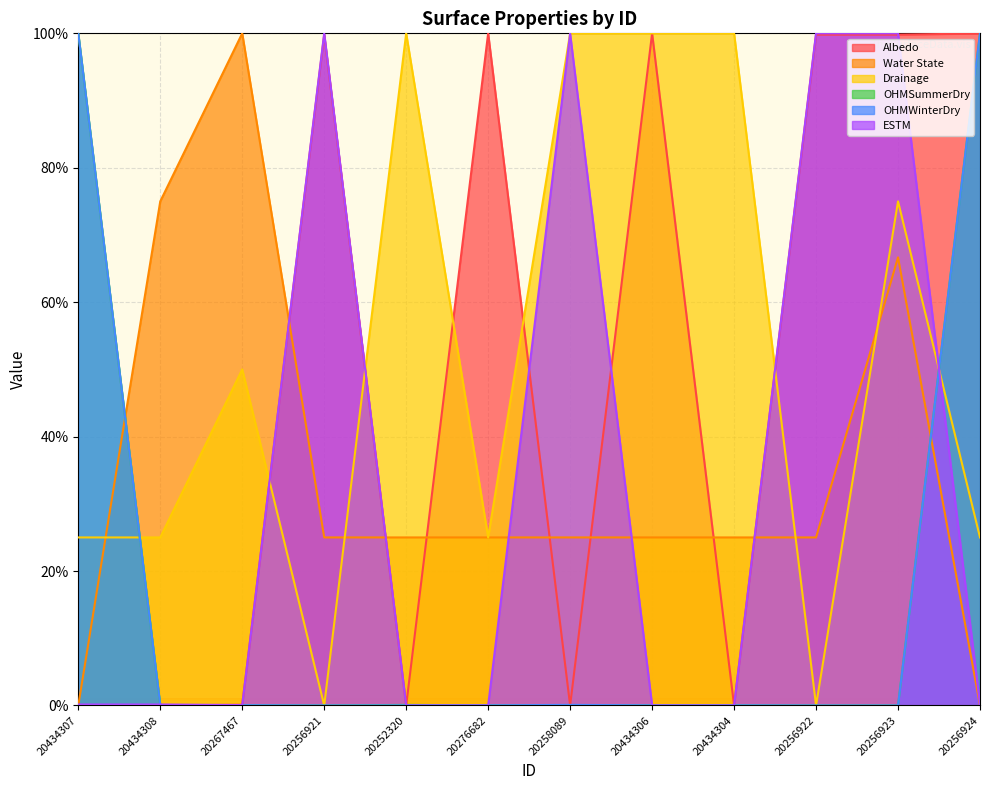

Reading left to right, transcribe all the data shown in this chart.

Albedo: 0.0	0.0	0.1	99.8	0.0	100.0	0.0	100.0	0.0	99.8	99.8	100.0
Water State: 0.0	75.0	100.0	25.0	25.0	25.0	25.0	25.0	25.0	25.0	66.7	0.0
Drainage: 25.0	25.0	50.0	0.0	100.0	25.0	100.0	100.0	100.0	0.0	75.0	25.0
OHMSummerDry: 100.0	0.0	0.0	0.0	0.1	0.0	0.0	0.0	0.0	0.0	0.0	100.0
OHMWinterDry: 100.0	0.0	0.0	0.0	0.0	0.0	0.1	0.0	0.0	0.0	0.0	100.0
ESTM: 0.1	0.1	0.1	100.0	0.0	0.0	100.0	0.0	0.0	100.0	100.0	0.1